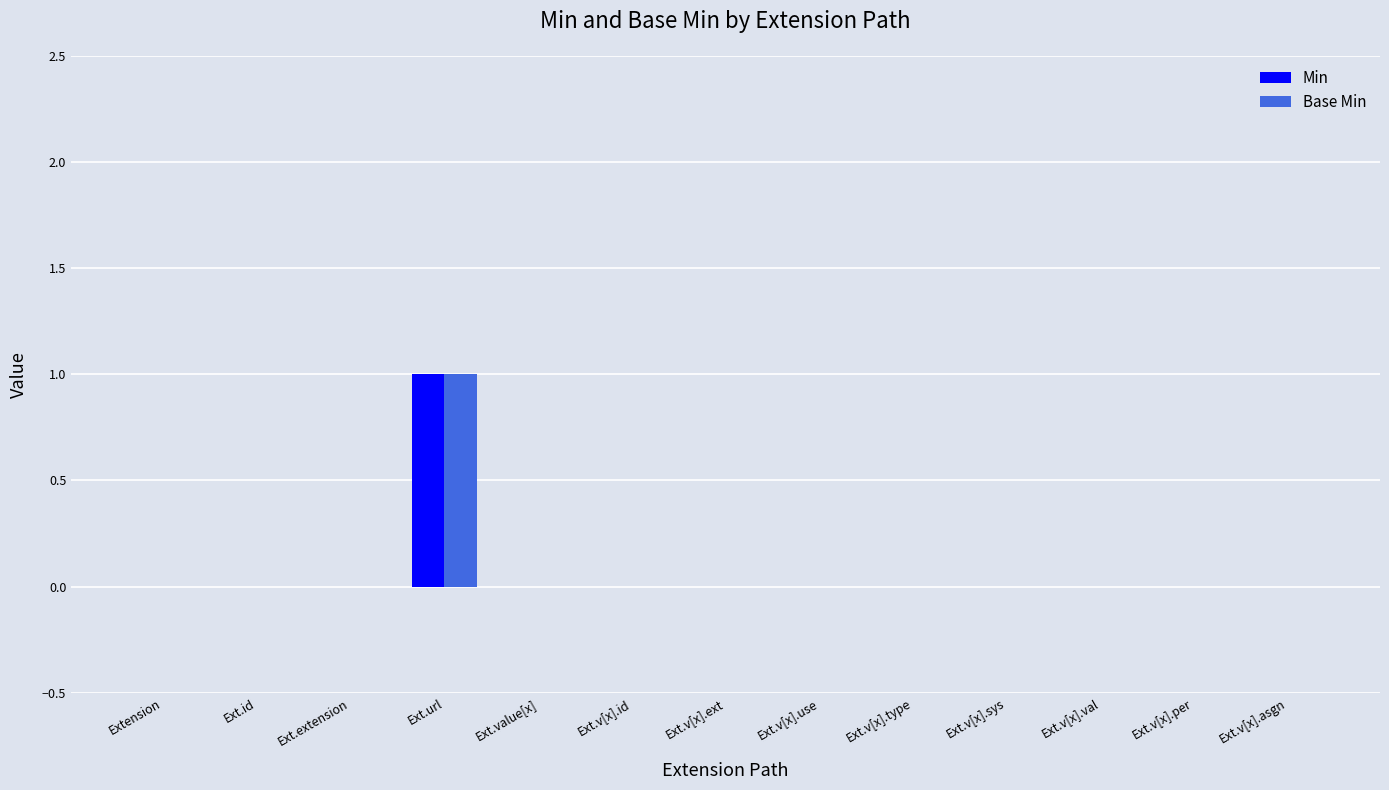

How many distinct data groups are displayed?

2